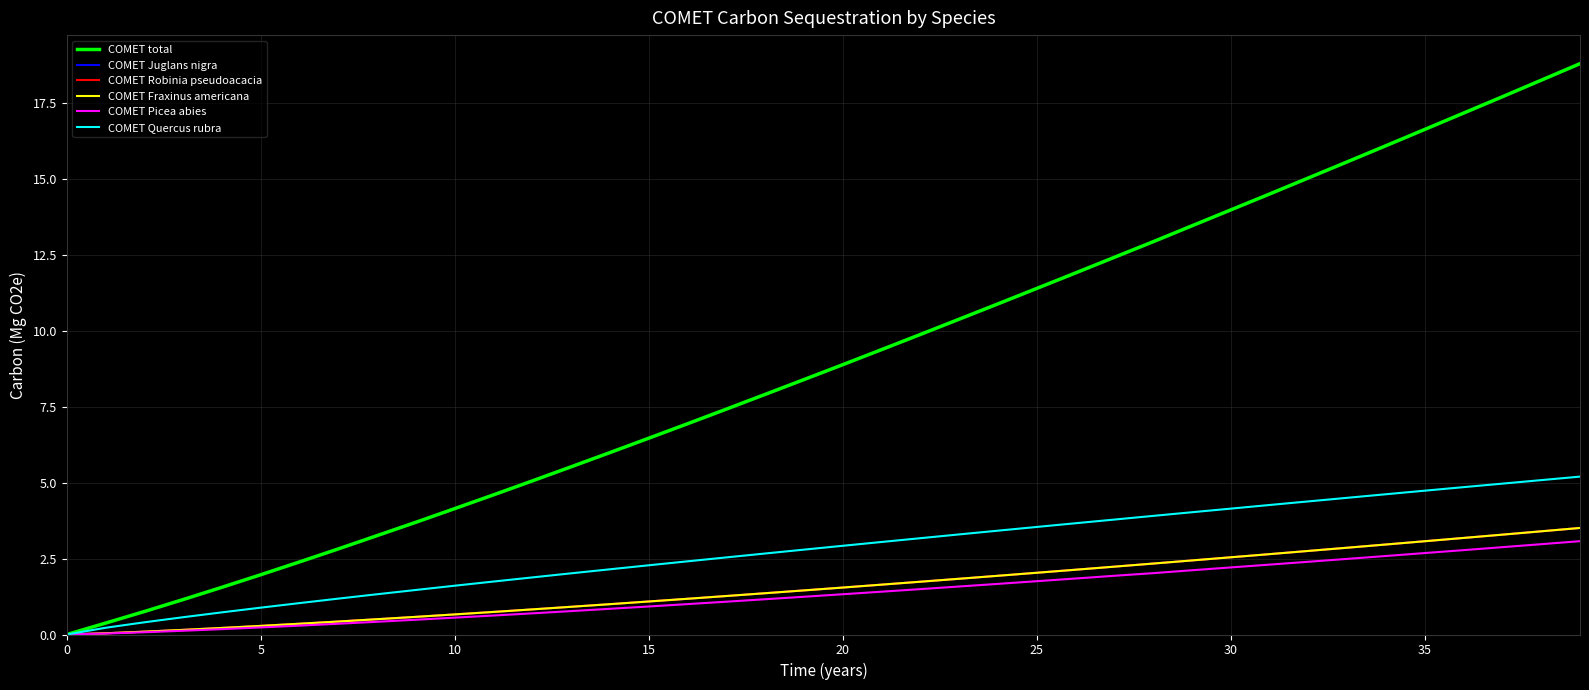

At which category is the sum across all series the highest?

39